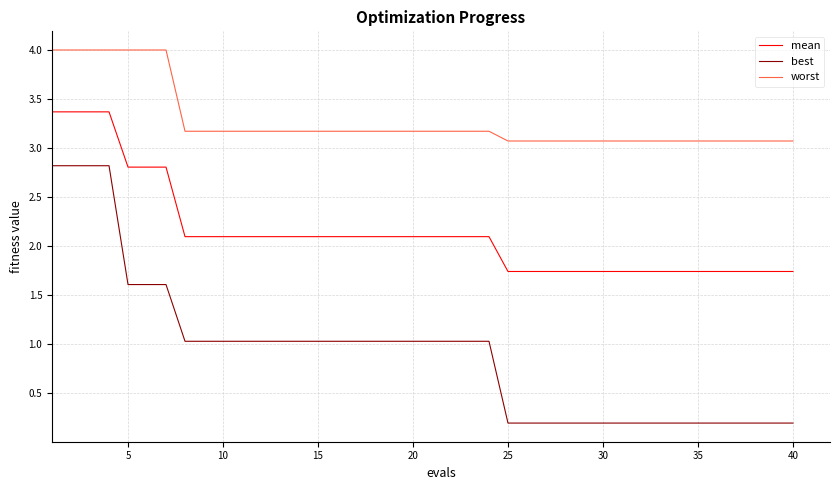

Does the chart display data point markers on the line(s)?

No